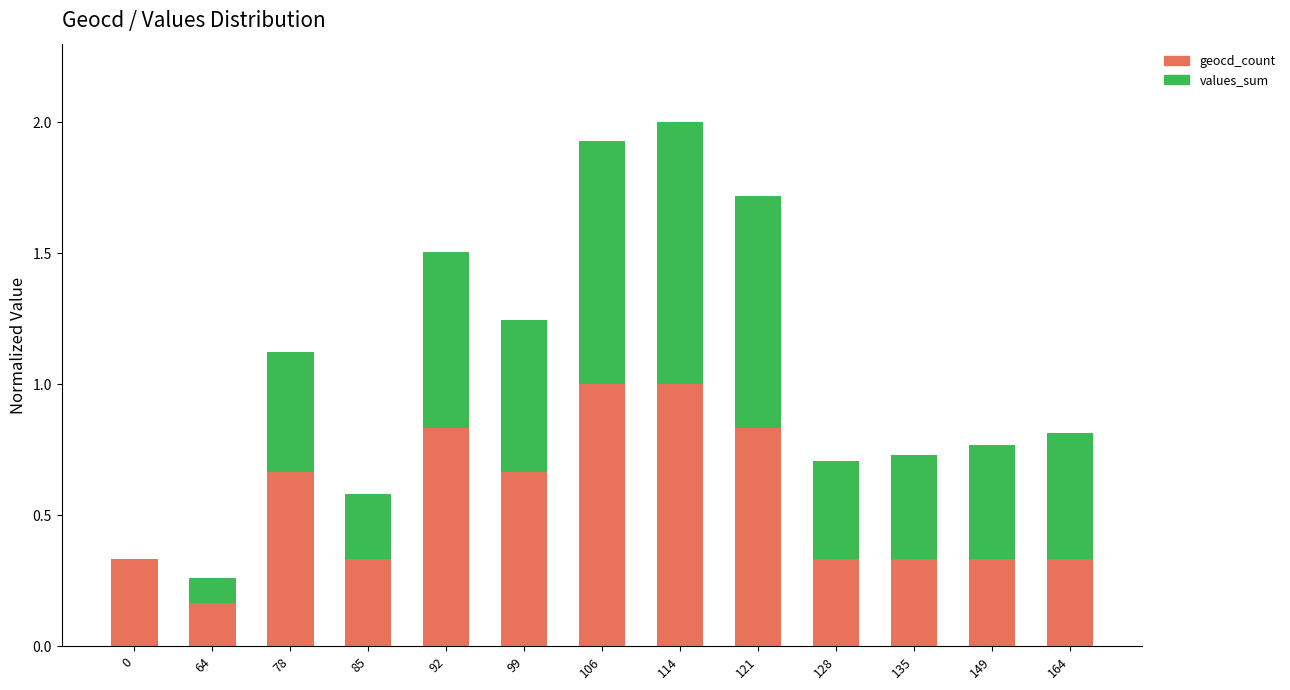

What is the total value across all series at 92?

1.5